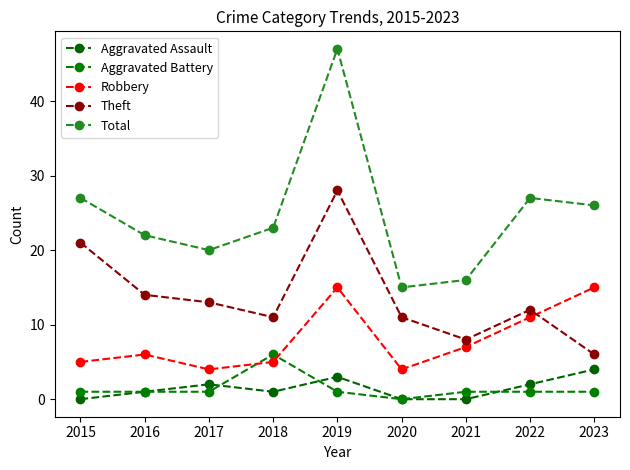

Between 2015 and 2020, which series saw the biggest shift?

Total